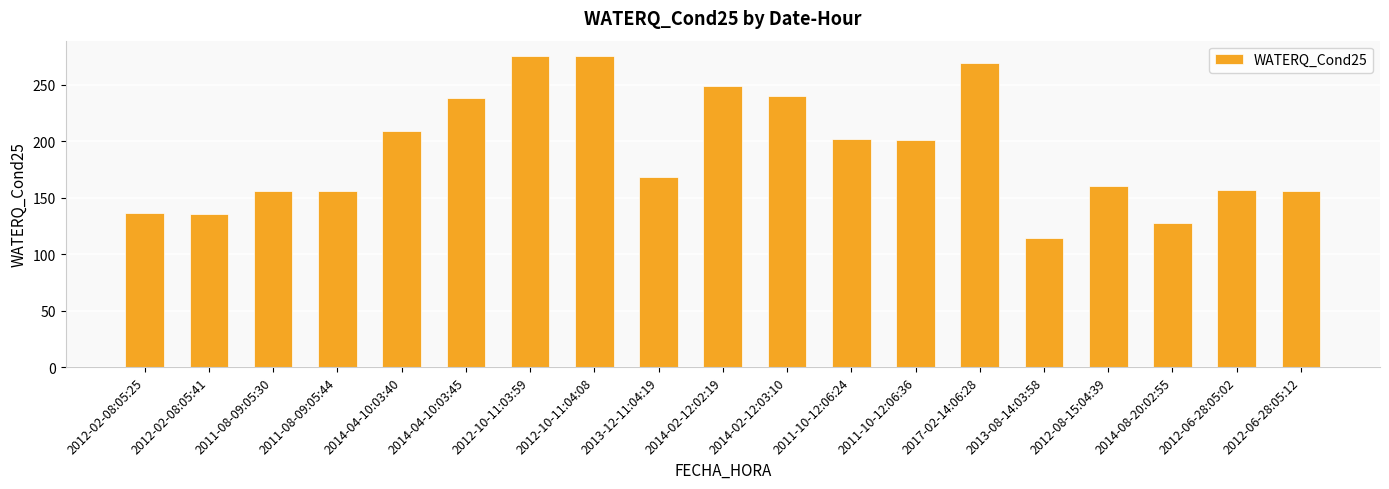

What is the minimum value shown in the chart?

114.4